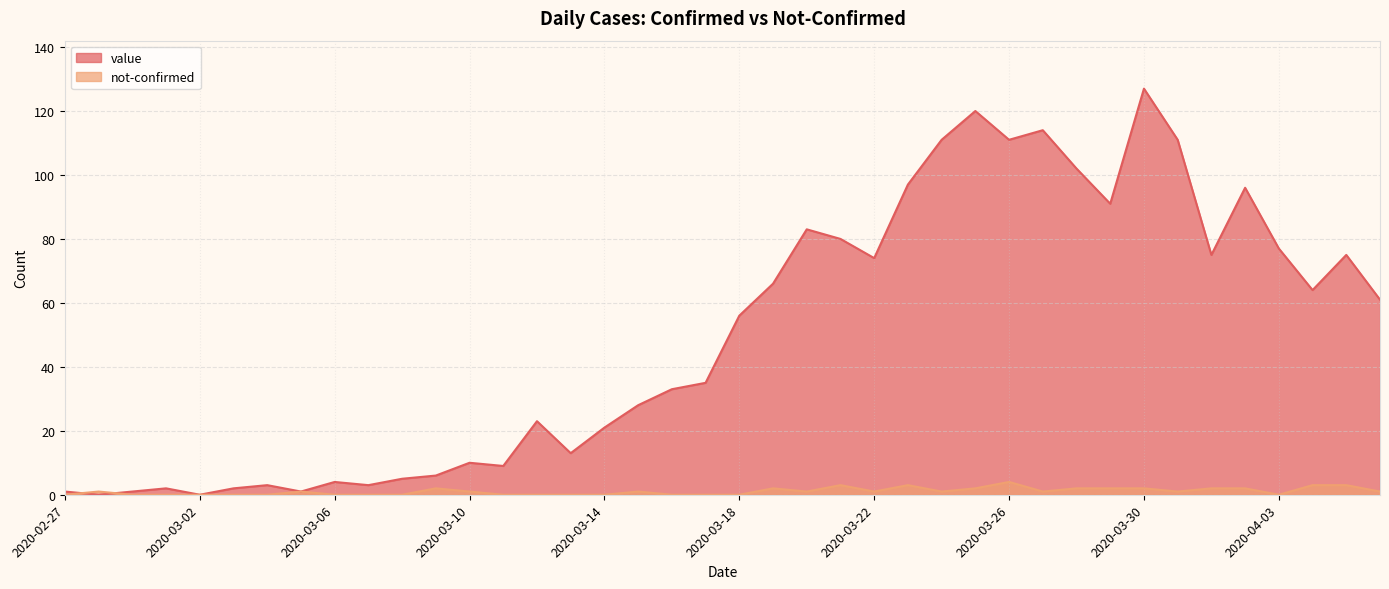

What is the sum of all value values?

1991